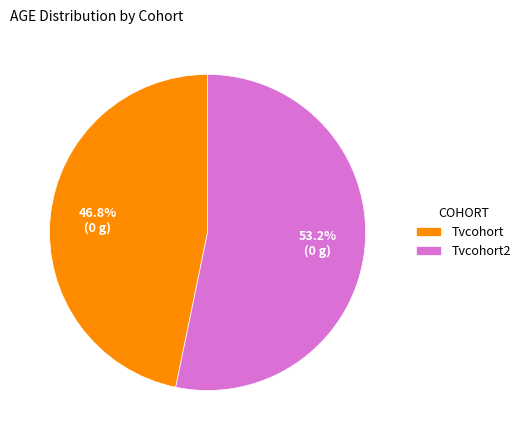

Rank the categories by value from lowest to highest.

Tvcohort, Tvcohort2